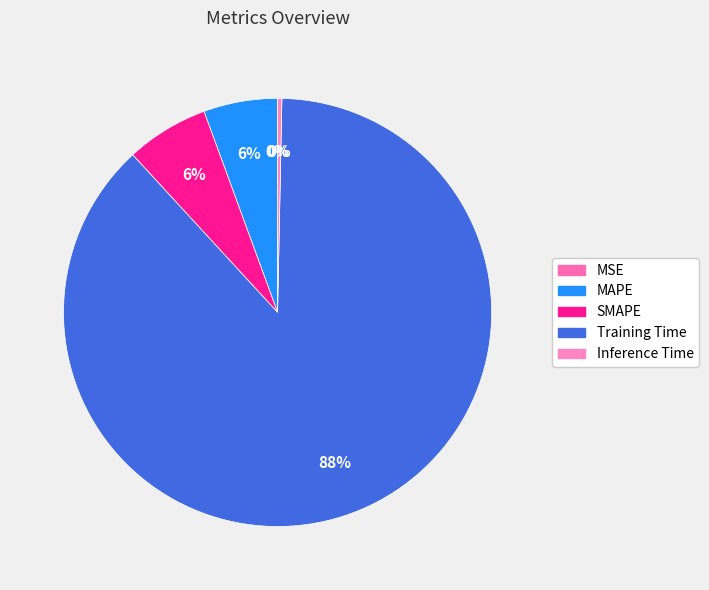

To the nearest percent, what is the average slice percentage?

20%